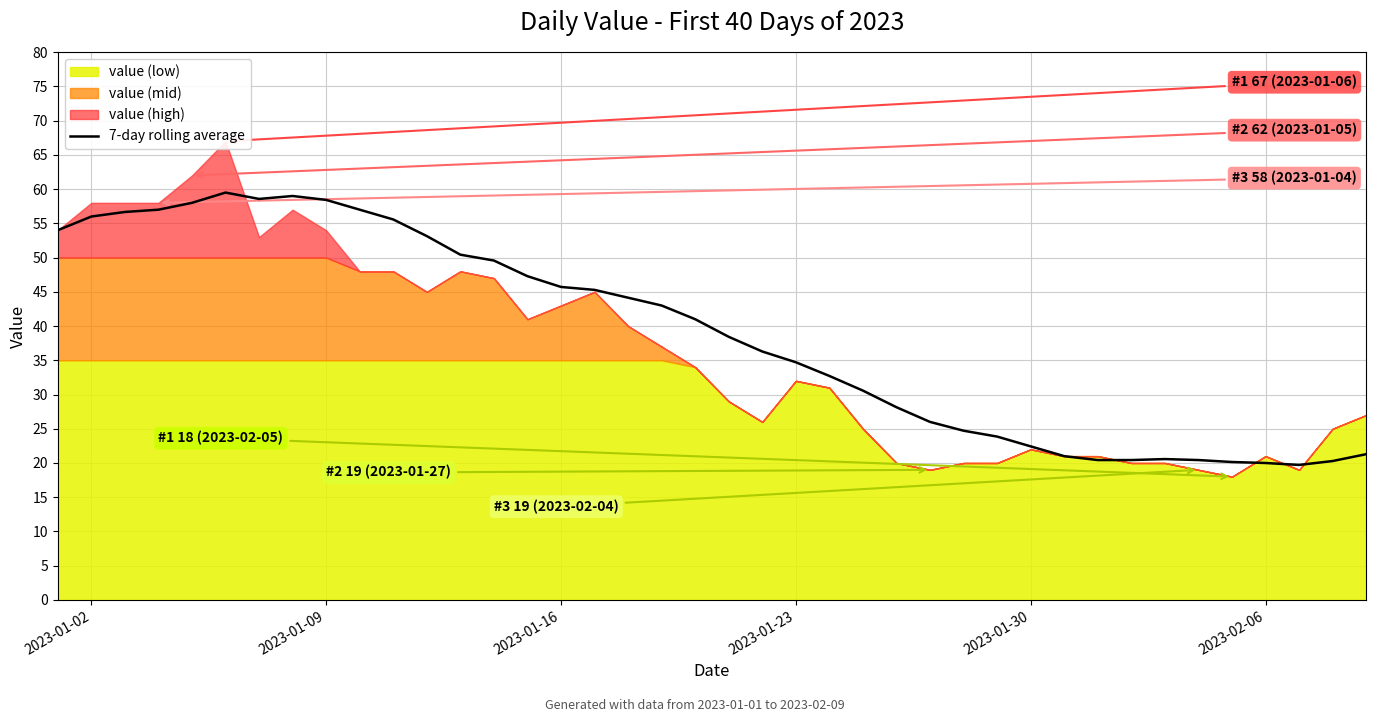

What is the minimum value for 7-day rolling average?

19.7